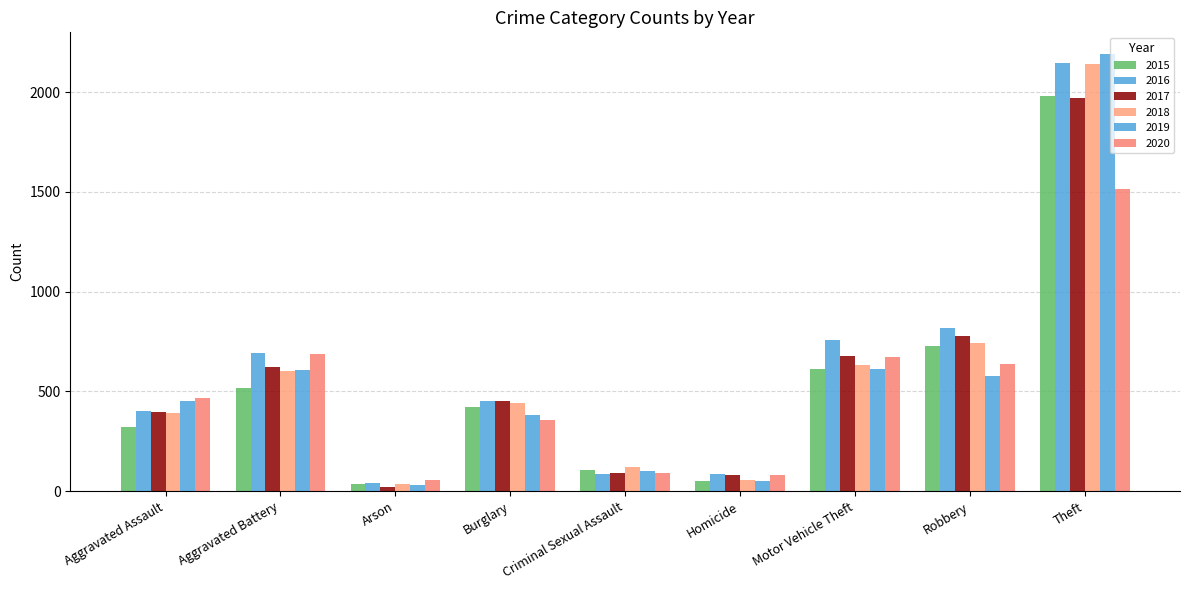

How many bars are there in total?

54